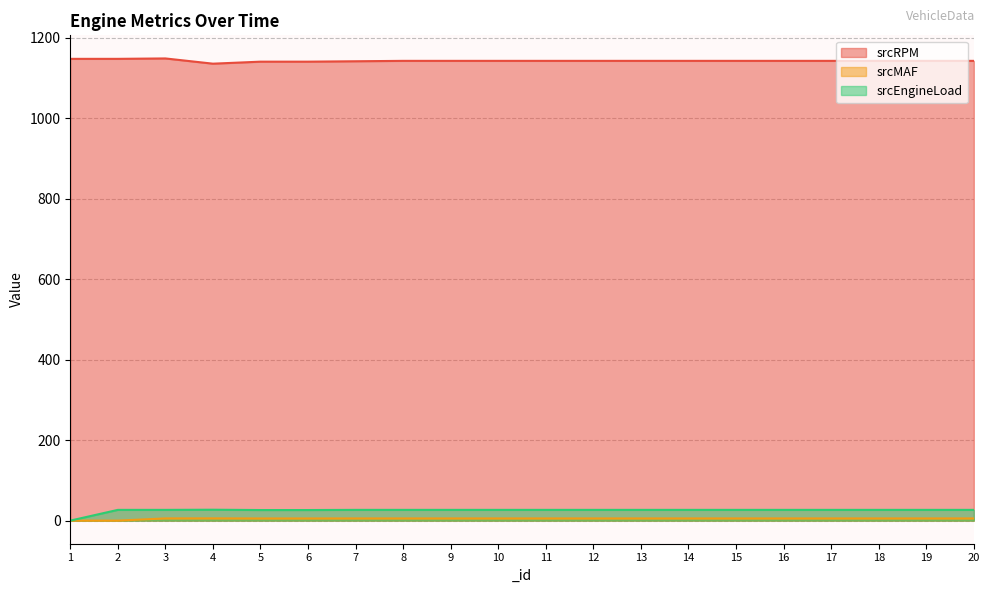

True or false: srcRPM has a value of 1676.2 at 1.

False